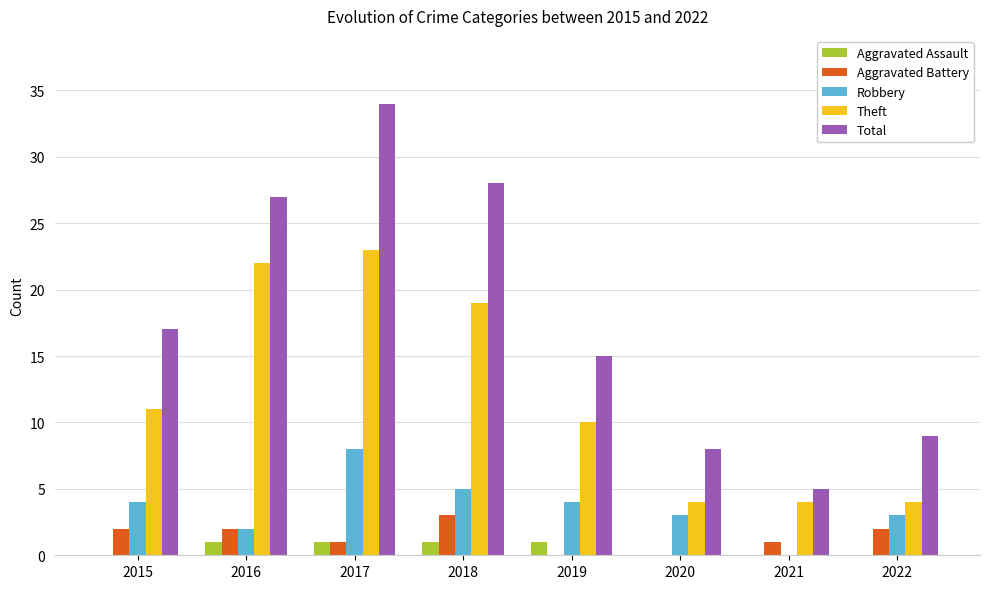

What is the greatest value displayed?

34